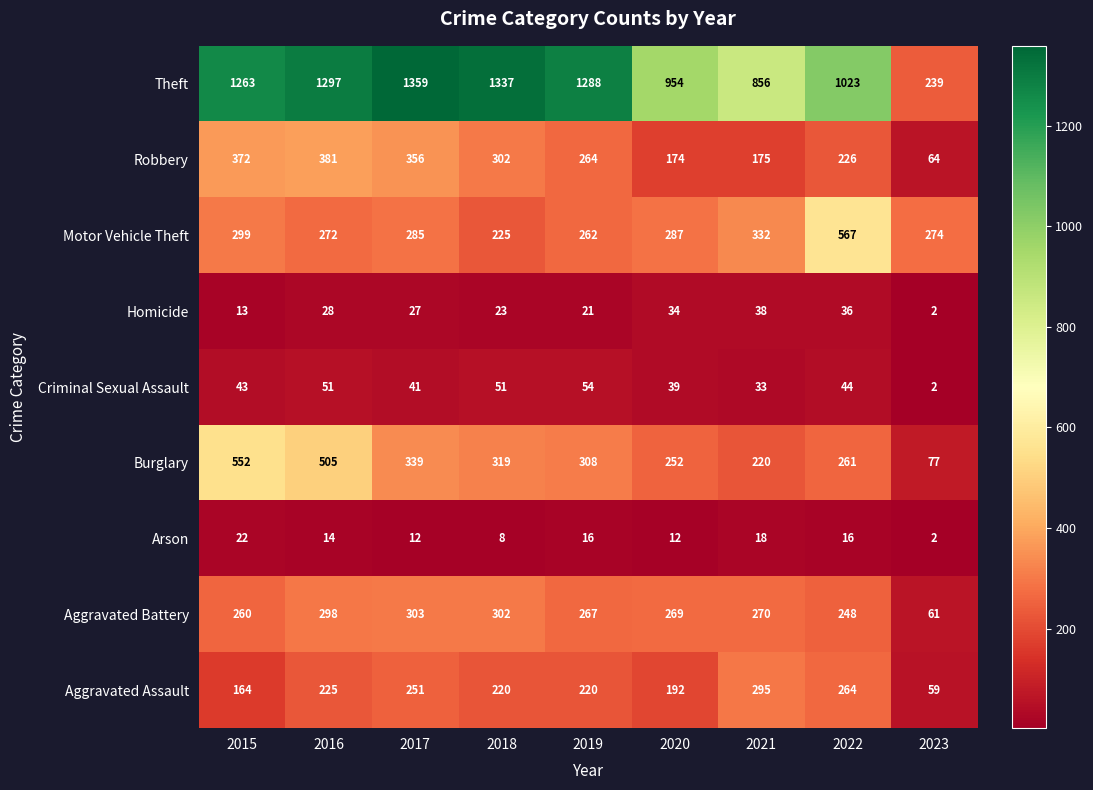

Rank the categories by Homicide value from lowest to highest.

2023, 2015, 2019, 2018, 2017, 2016, 2020, 2022, 2021